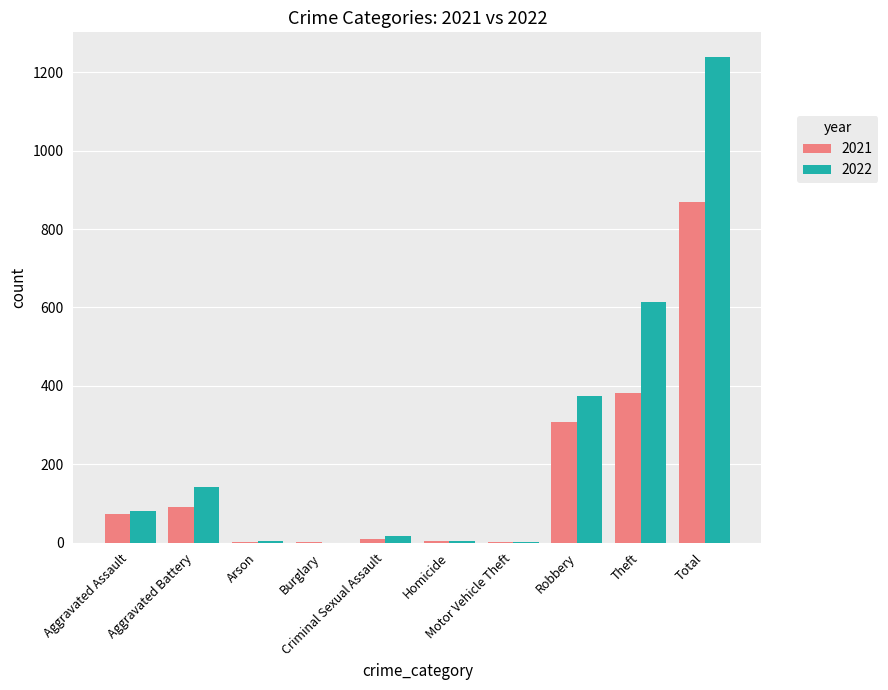

Are the bars grouped side by side (vs. stacked)?

Yes